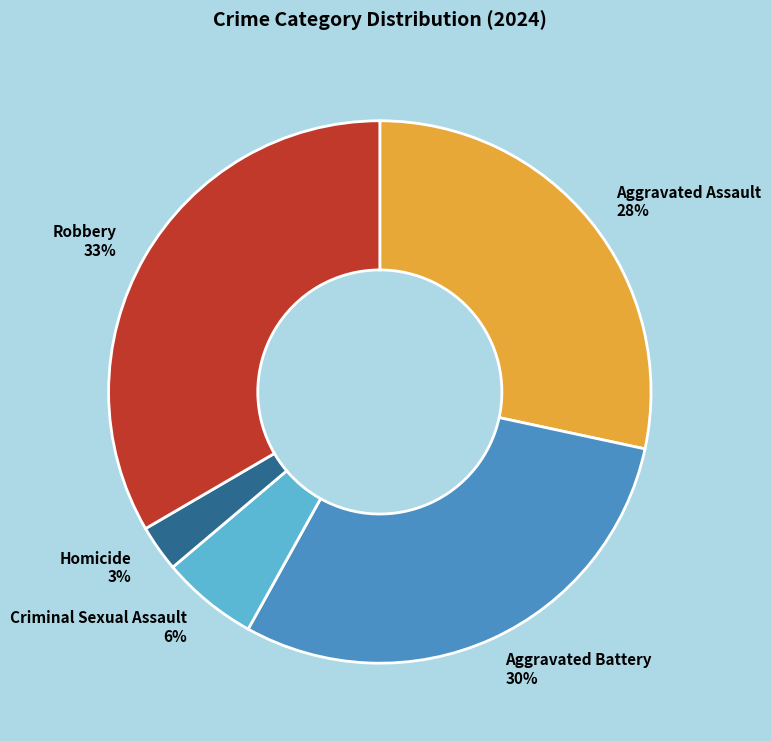

To the nearest percent, what portion does Criminal Sexual Assault represent?

6%